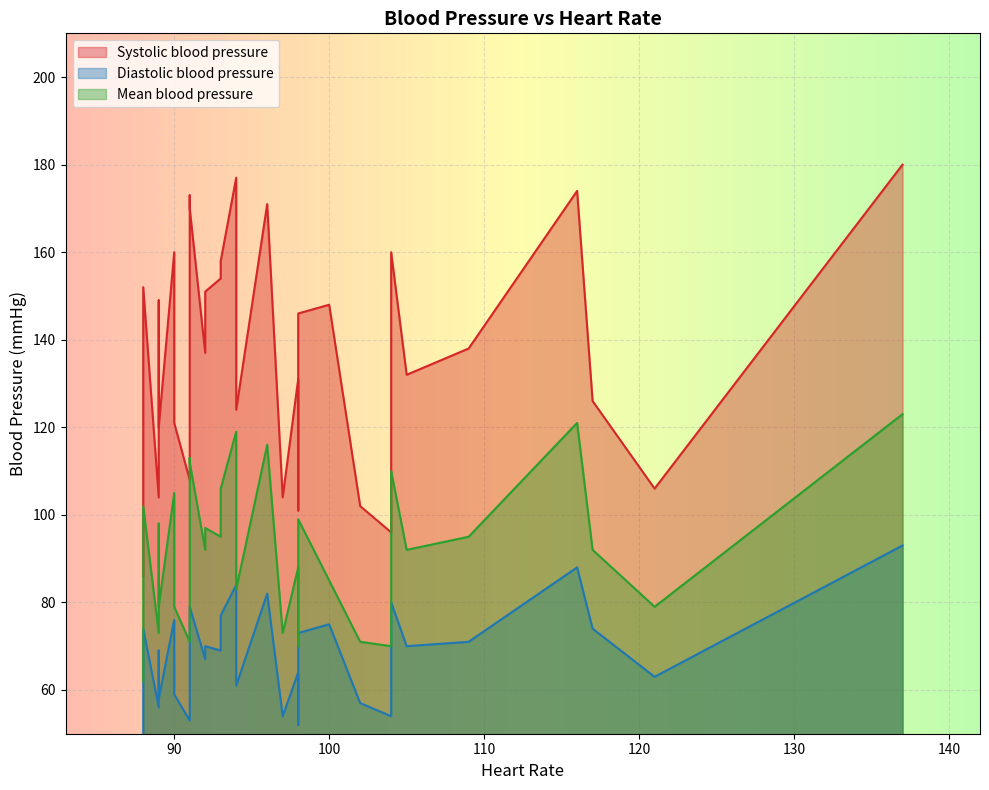

What are all the series names shown in the legend?

Systolic blood pressure, Diastolic blood pressure, Mean blood pressure